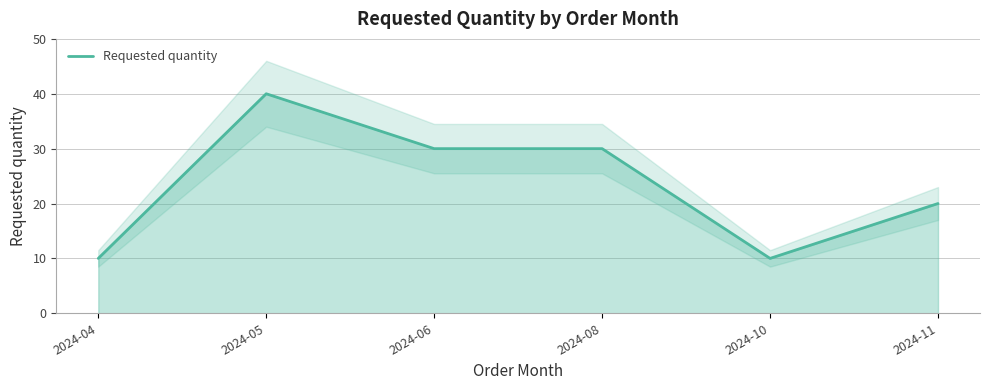

The chart shows a value of 70 at 2024-05. True or false?

False